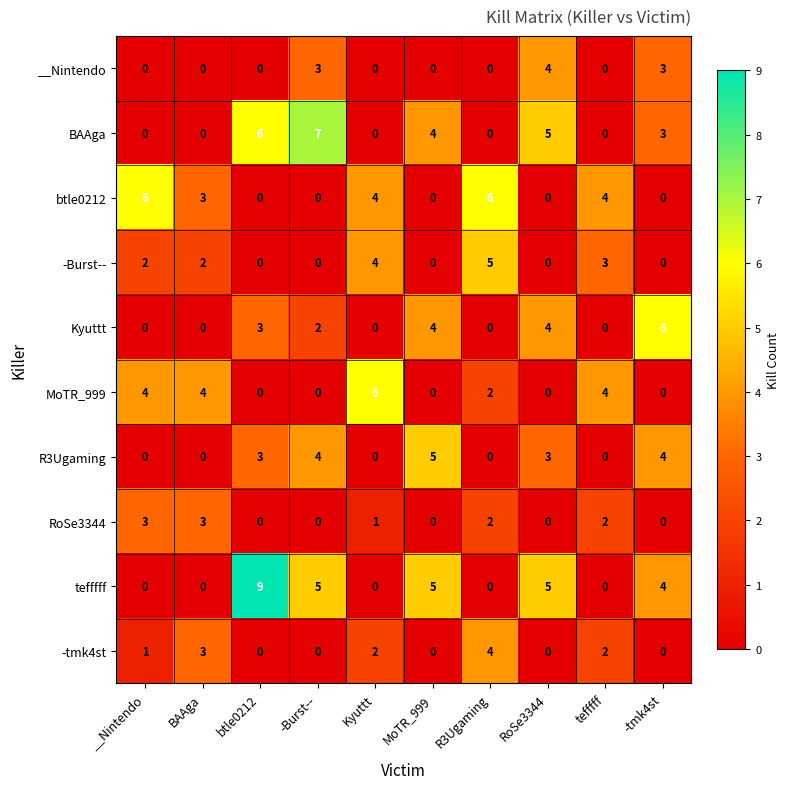

What is the total value across all series at tefffff?

15